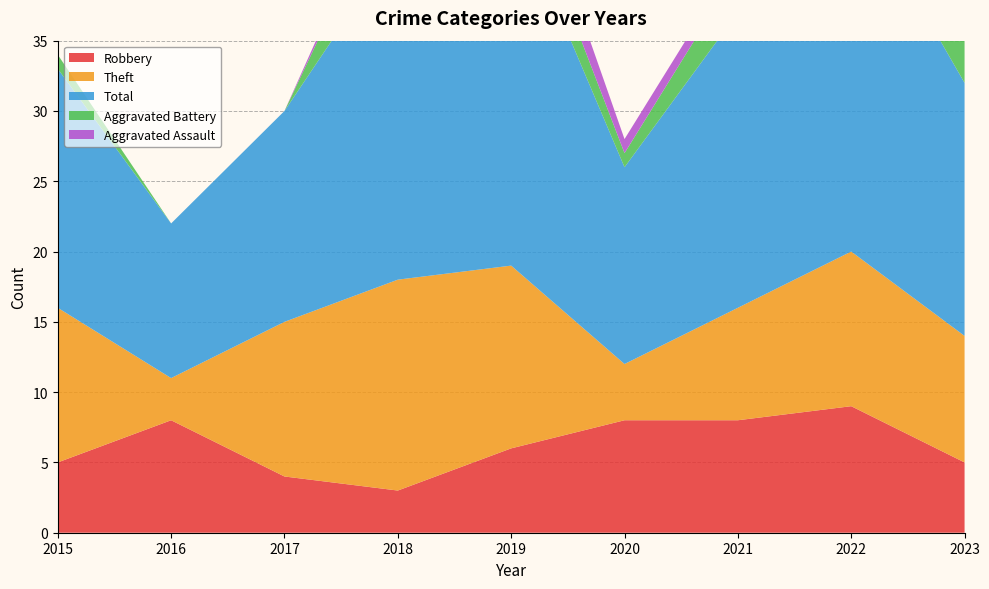

Reading right to left, transcribe all the data shown in this chart.

Robbery: 5	9	8	8	6	3	4	8	5
Theft: 9	11	8	4	13	15	11	3	11
Total: 18	26	21	14	26	24	15	11	17
Aggravated Battery: 3	5	3	1	3	5	0	0	1
Aggravated Assault: 1	0	1	1	3	1	0	0	0